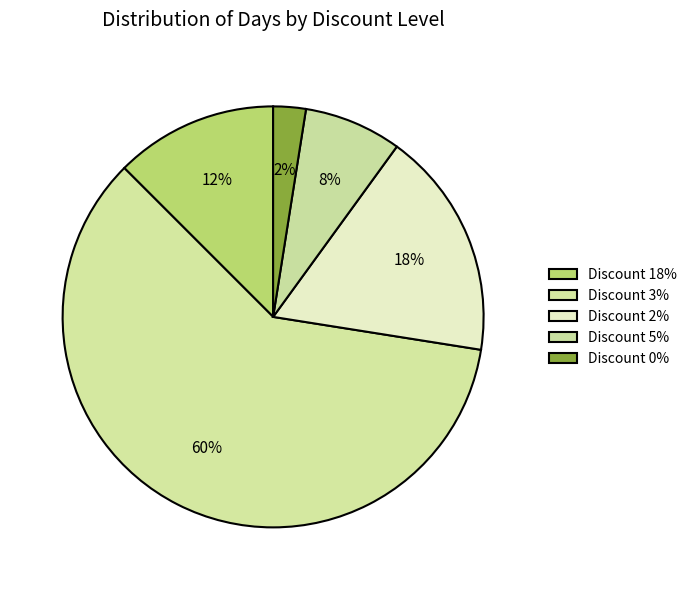

Count the number of slices in the pie.

5